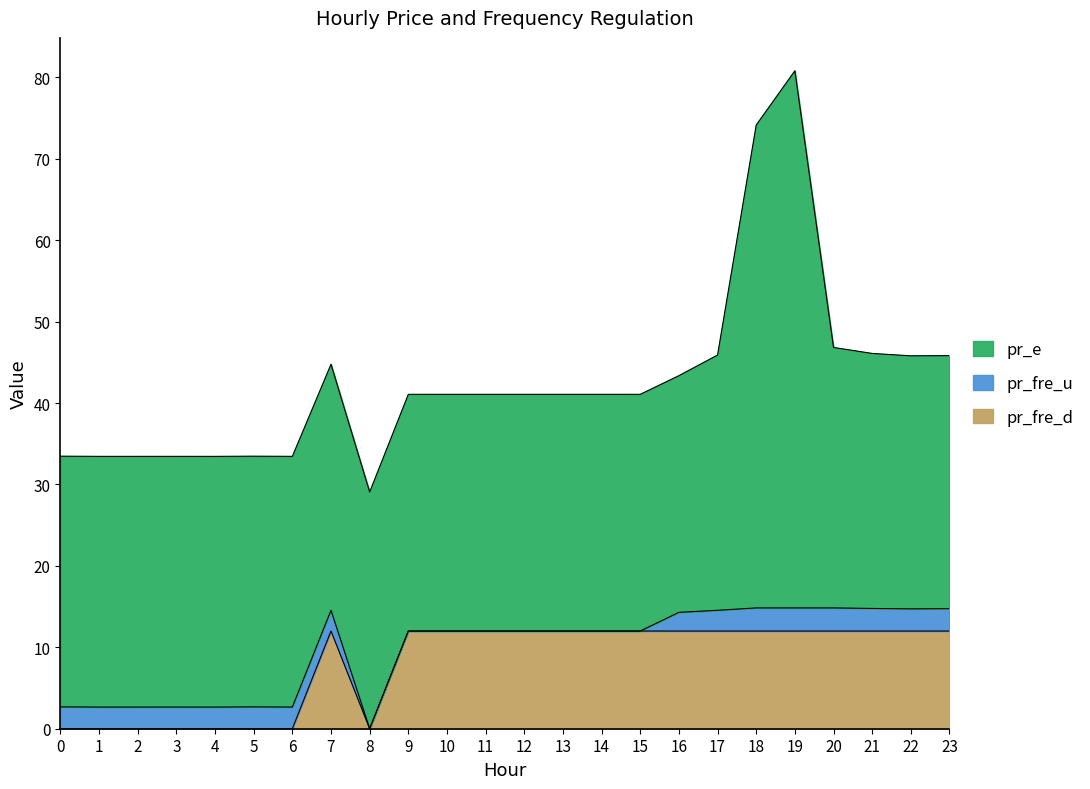

True or false: pr_fre_u and pr_fre_d intersect in this chart.

True